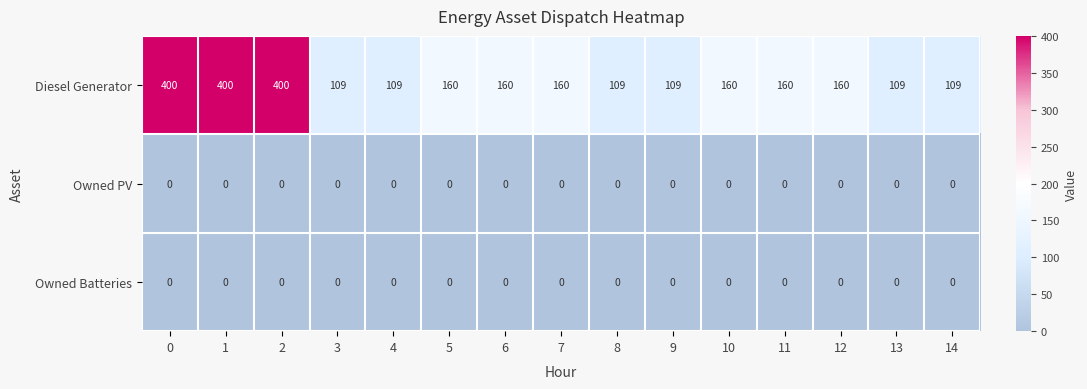

How many categories are shown in the chart?

15